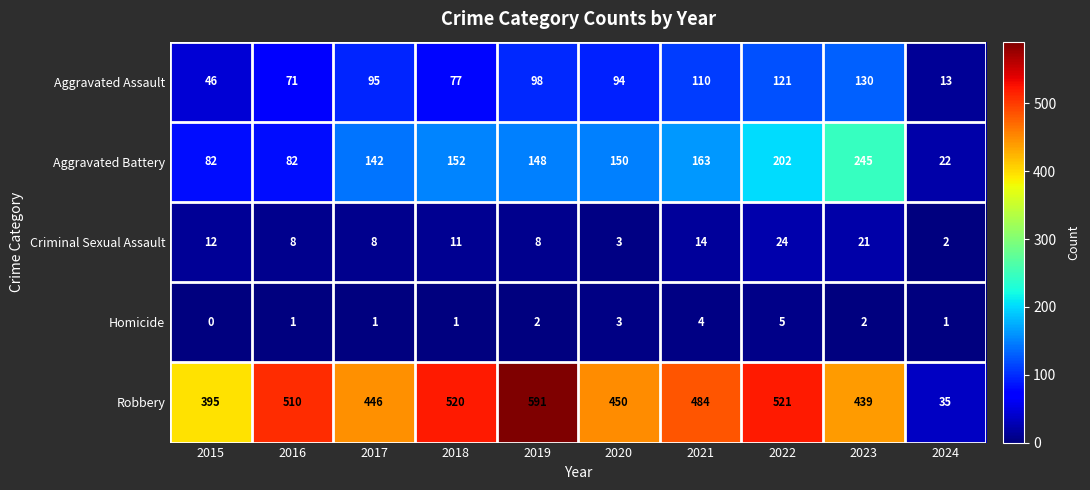

Rank the series by their maximum value, from highest to lowest.

Robbery, Aggravated Battery, Aggravated Assault, Criminal Sexual Assault, Homicide